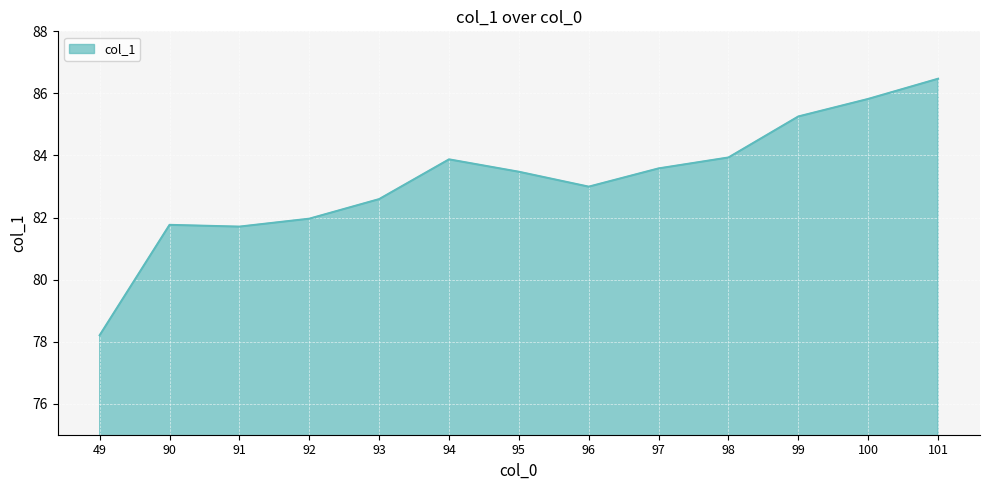

Which category has the highest value across all series?

101